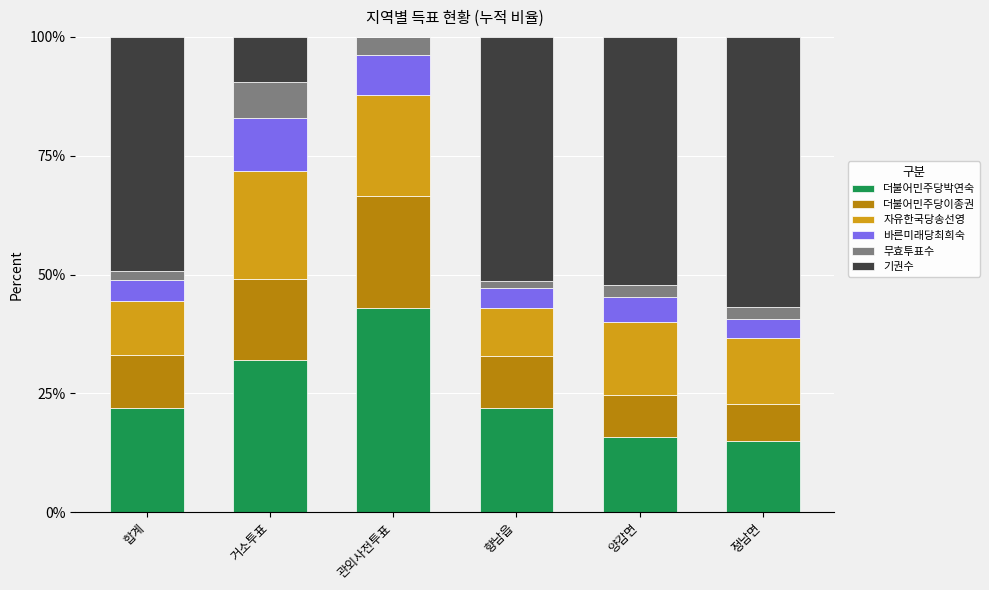

What is the total value across all series at 양감면?

100.0